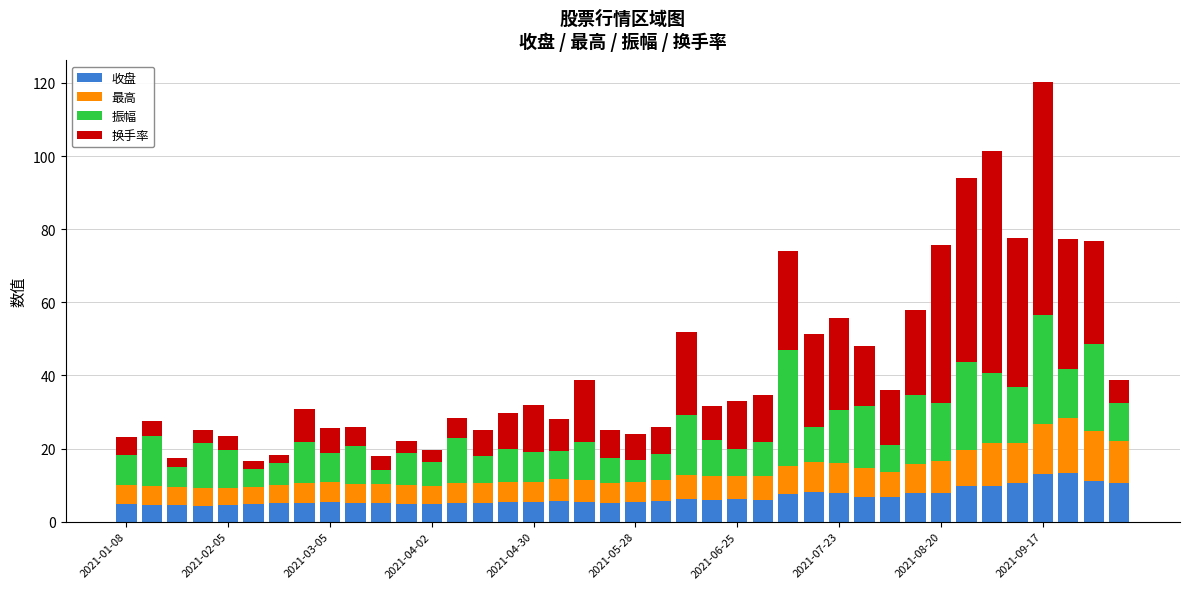

What is the lowest value of the 收盘 series?

4.3